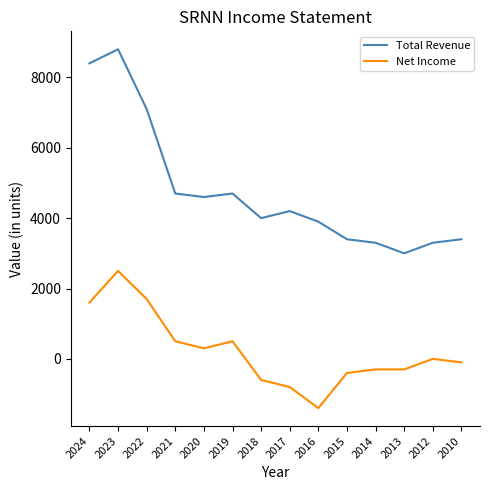

Which series has the largest total across all categories?

Total Revenue